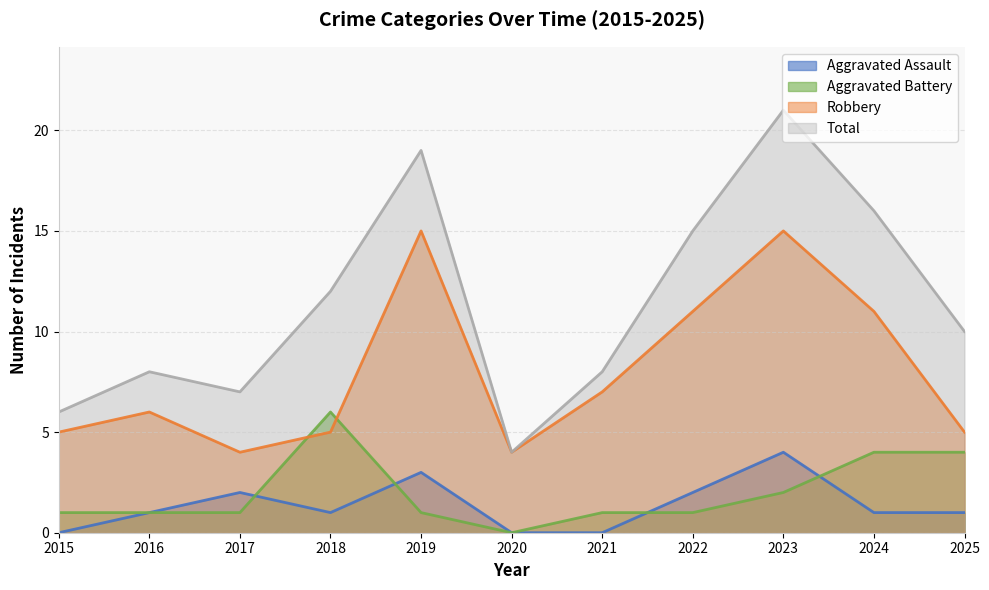

The Total series shows 28 at 2024. True or false?

False